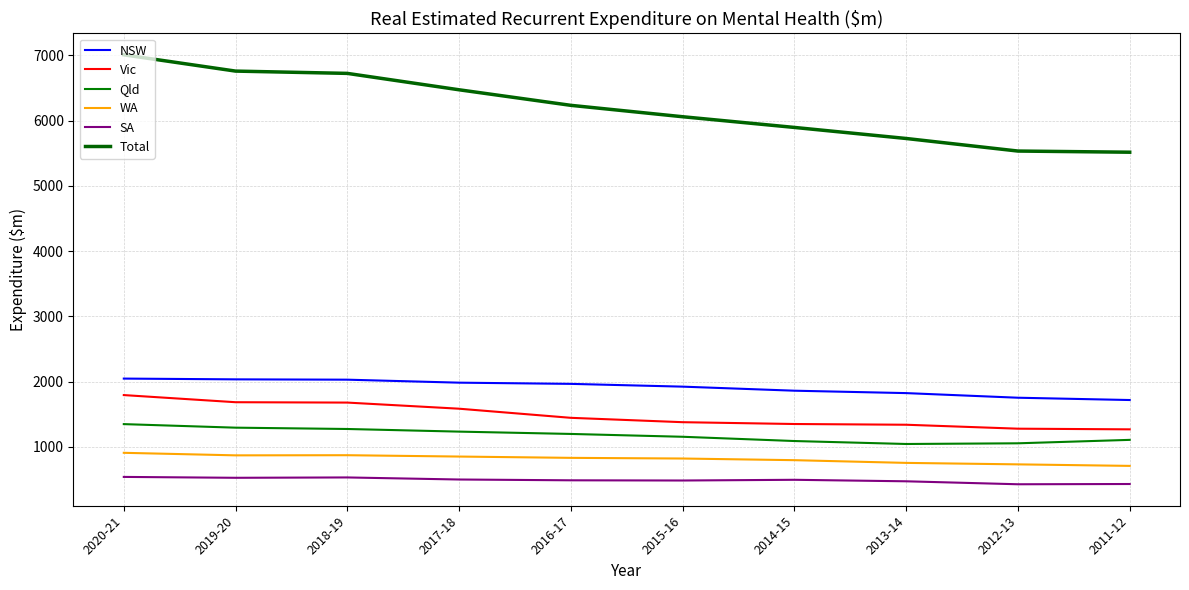

Rank the categories by Total value from lowest to highest.

2011-12, 2012-13, 2013-14, 2014-15, 2015-16, 2016-17, 2017-18, 2018-19, 2019-20, 2020-21